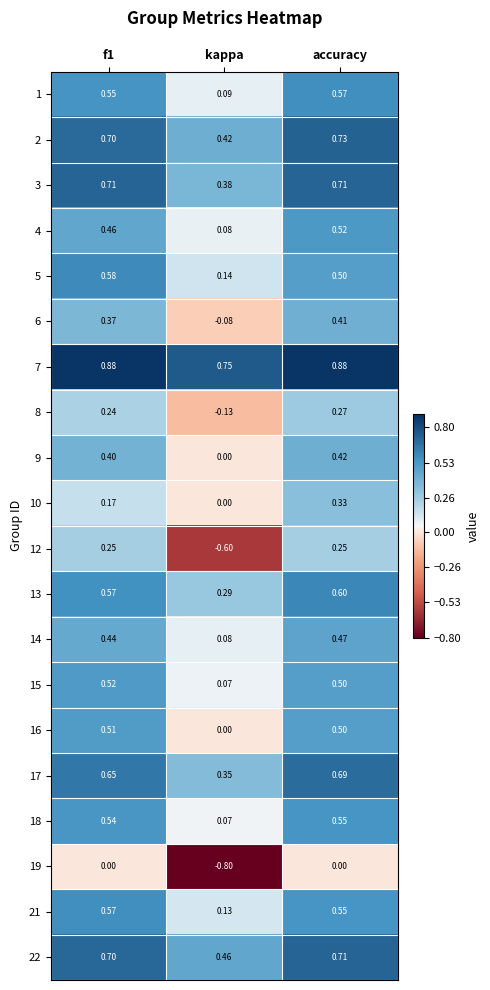

Which series has the largest range (max minus min)?

12